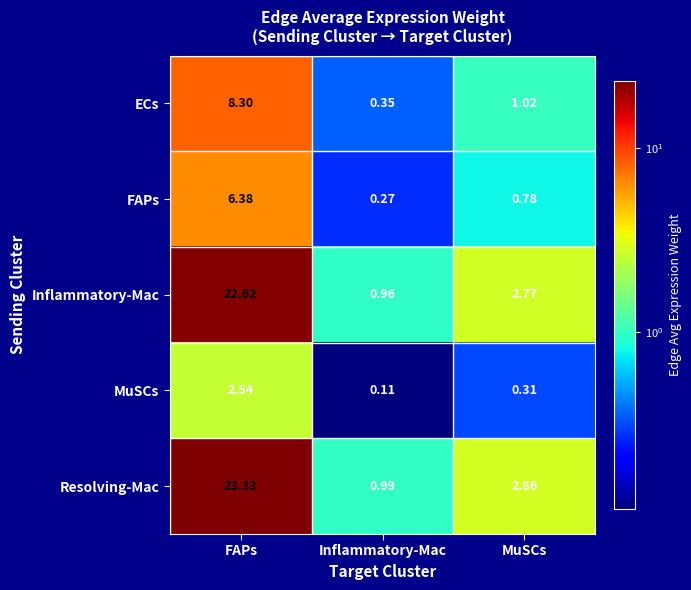

At which label is Inflammatory-Mac closest to 11?

MuSCs